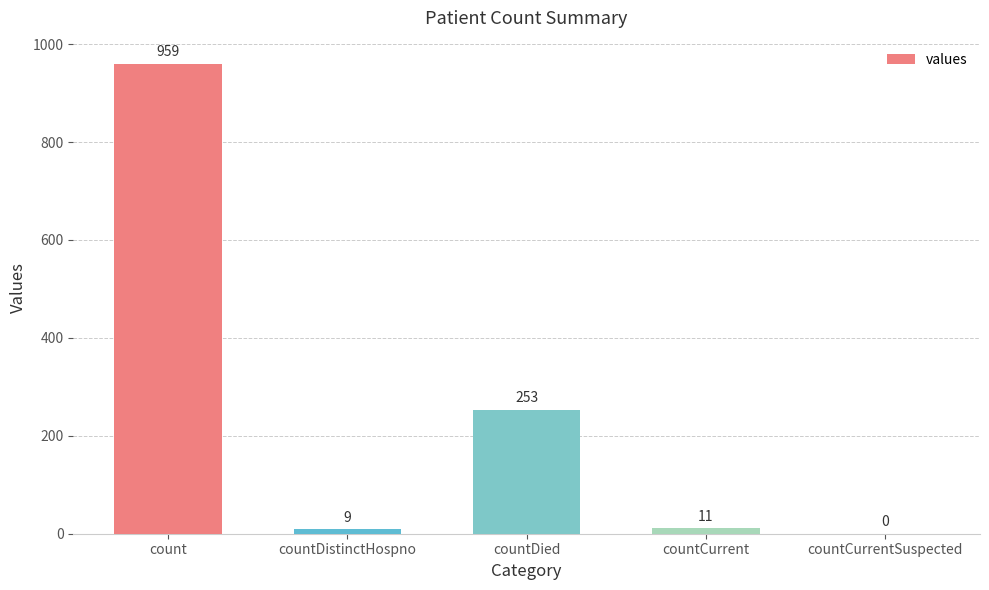

How many values are above zero?

4